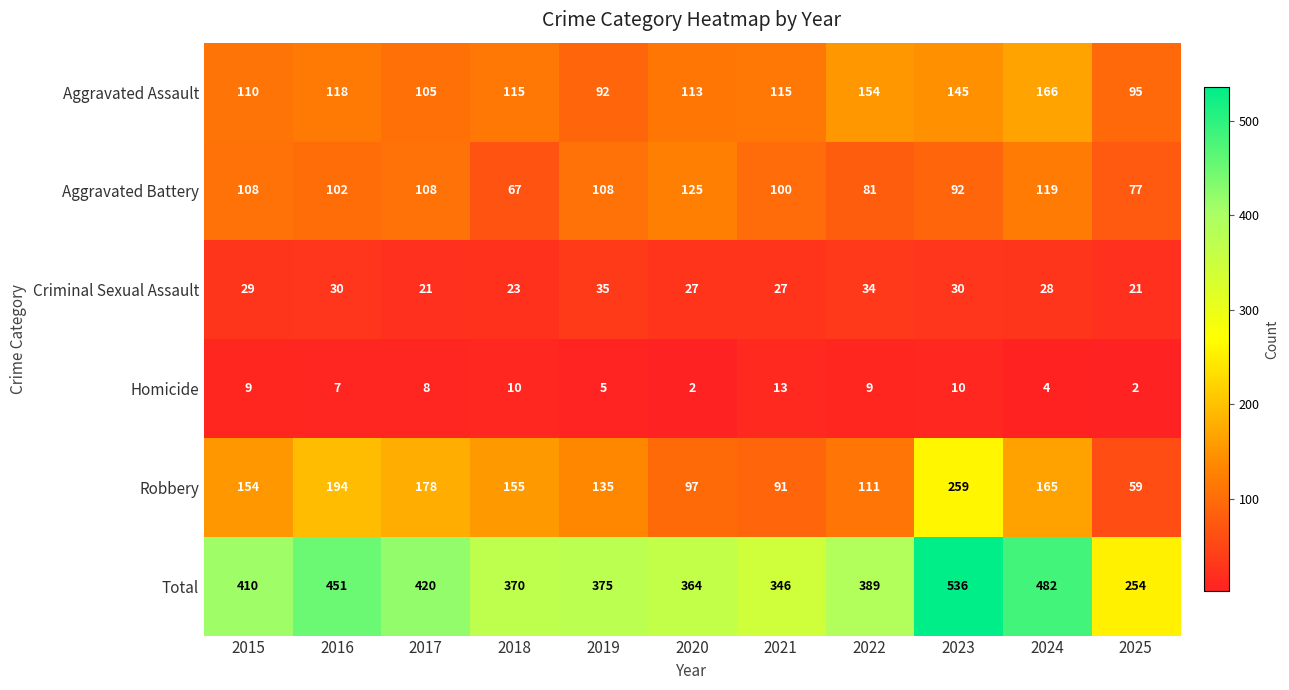

Which series has the largest range (max minus min)?

Total